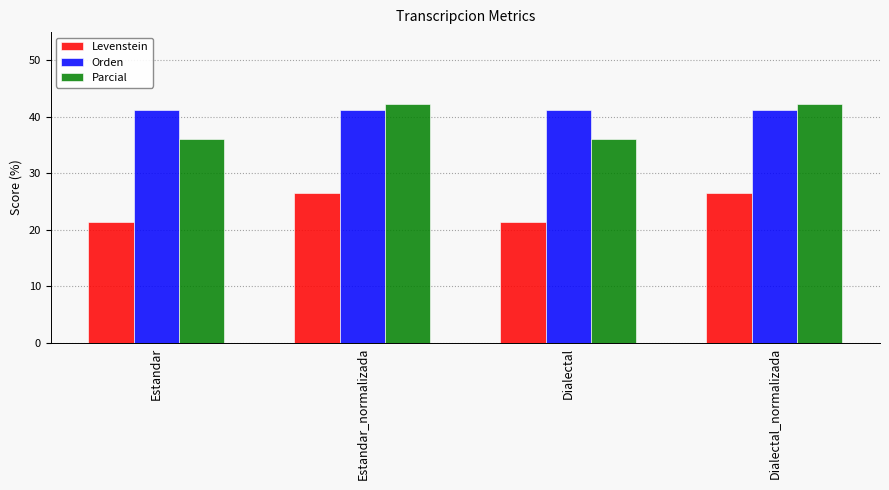

What is the difference between the highest and lowest values at Dialectal_normalizada?

15.8